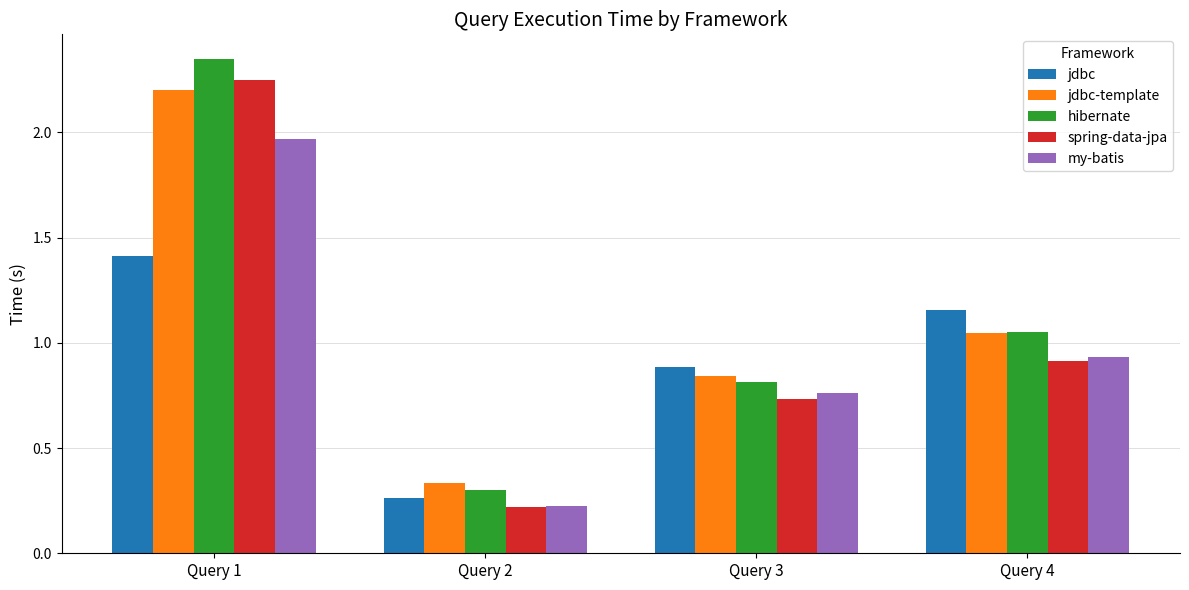

Which series has the largest range (max minus min)?

hibernate